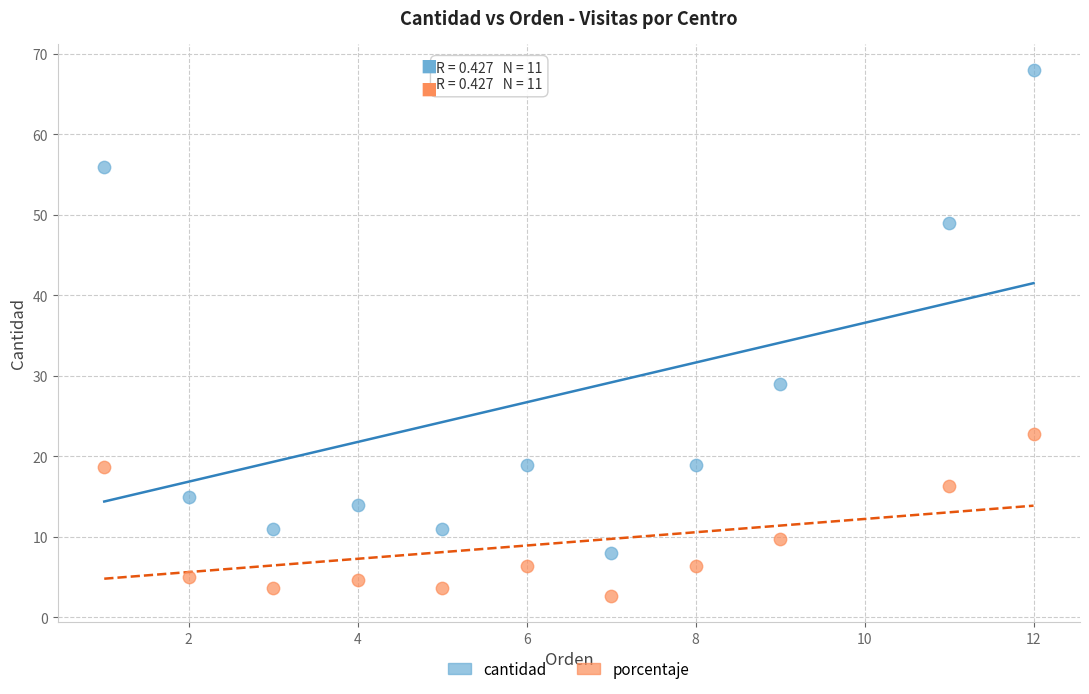

Which series reaches the minimum Y coordinate?

porcentaje